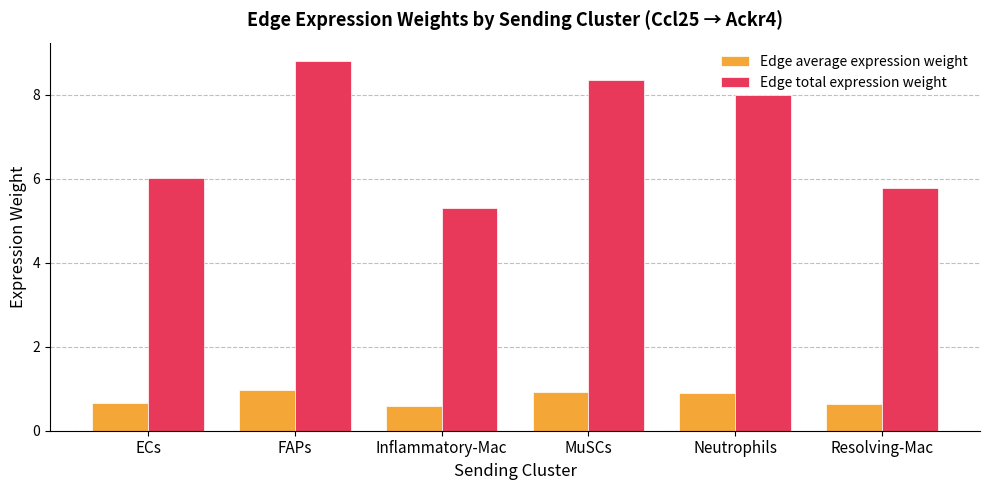

What value does the Edge total expression weight series have at Neutrophils?

8.0